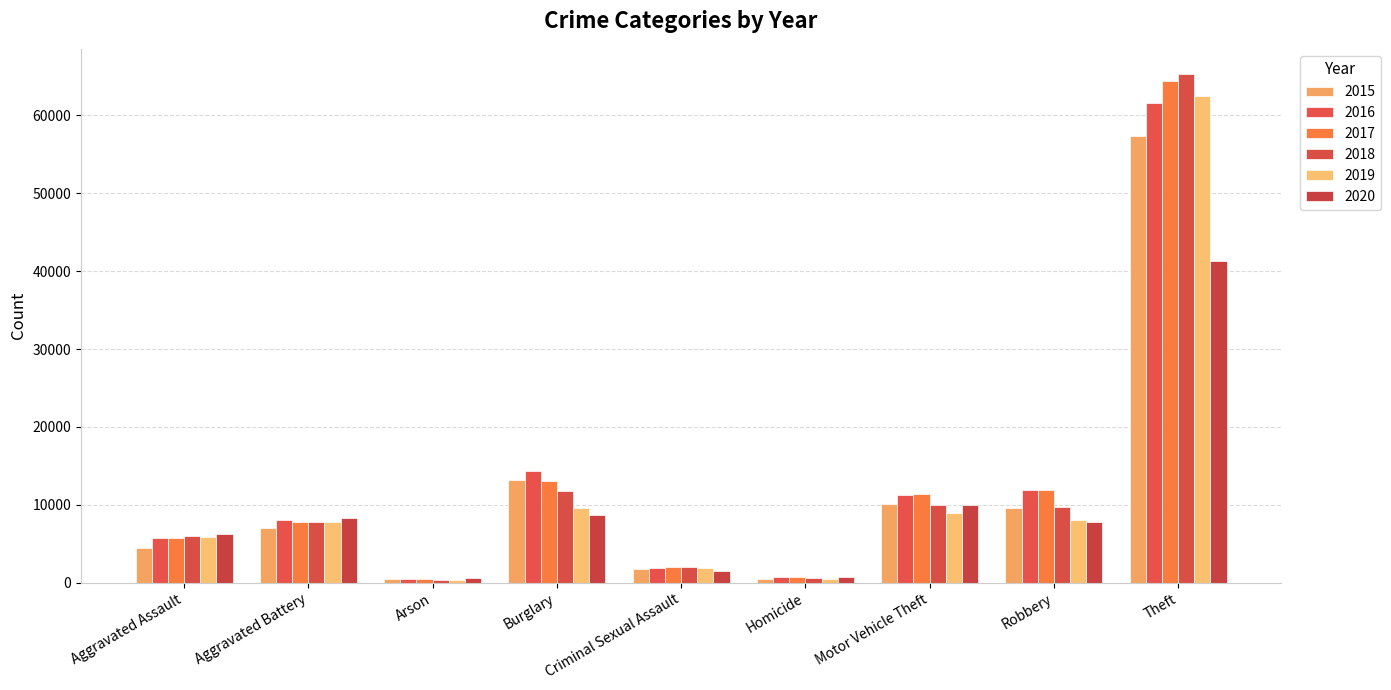

What is the difference between the highest and lowest values at Burglary?

5531